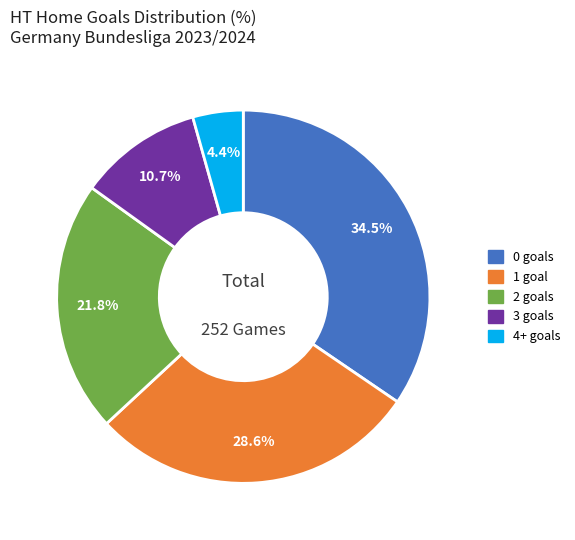

How many segments does this pie chart have?

5